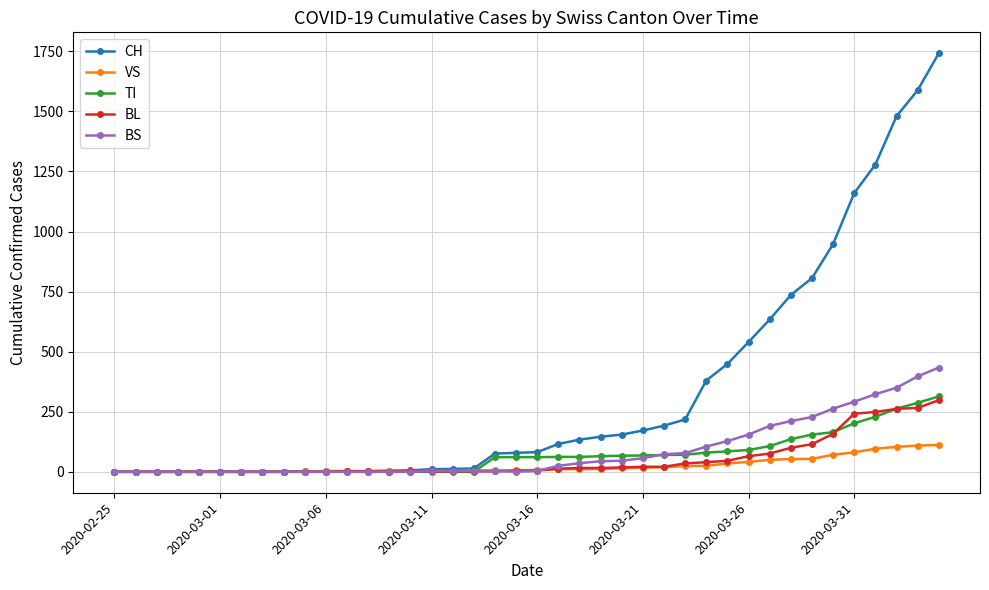

What are all the series names shown in the legend?

CH, VS, TI, BL, BS